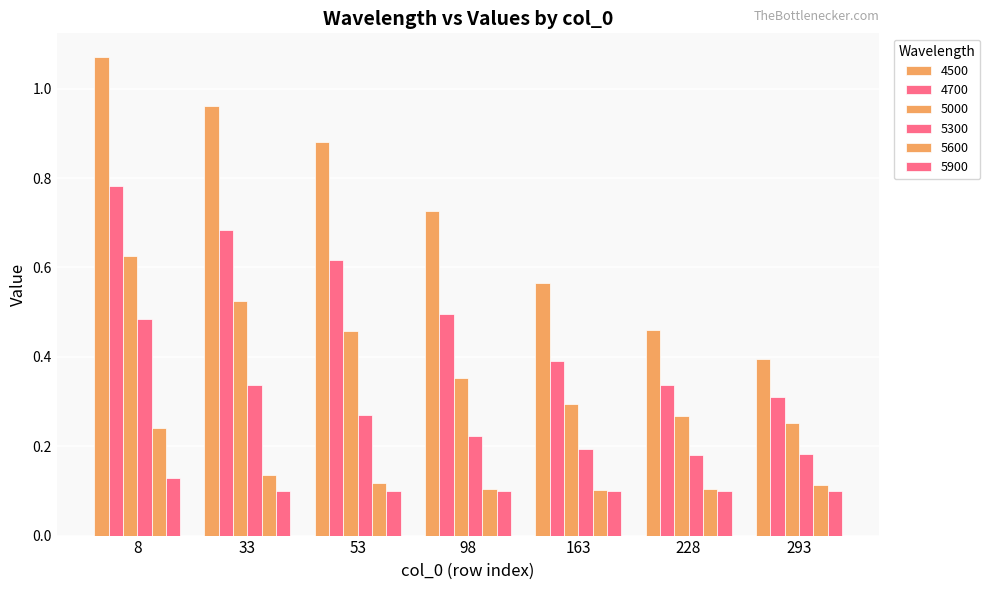

List the series in order of their peak value, lowest first.

5900, 5600, 5300, 5000, 4700, 4500